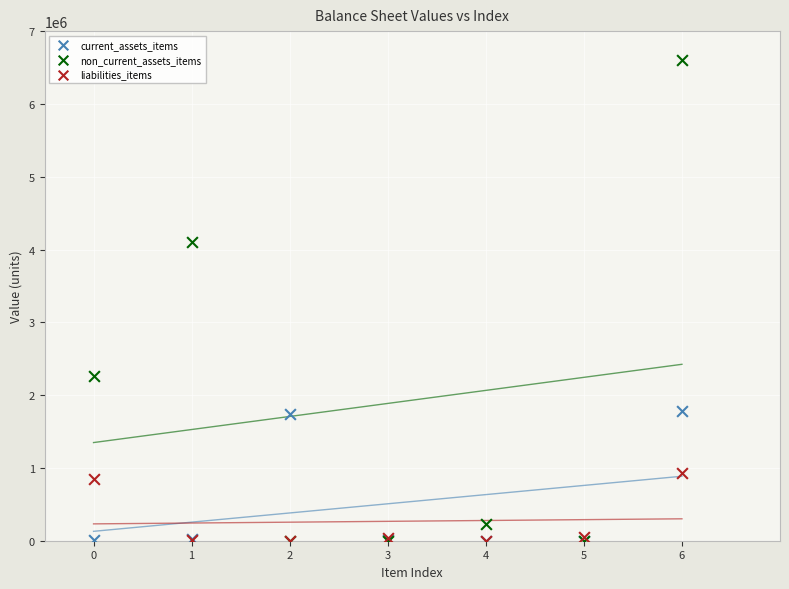

What are all the series names shown in the legend?

current_assets_items, non_current_assets_items, liabilities_items